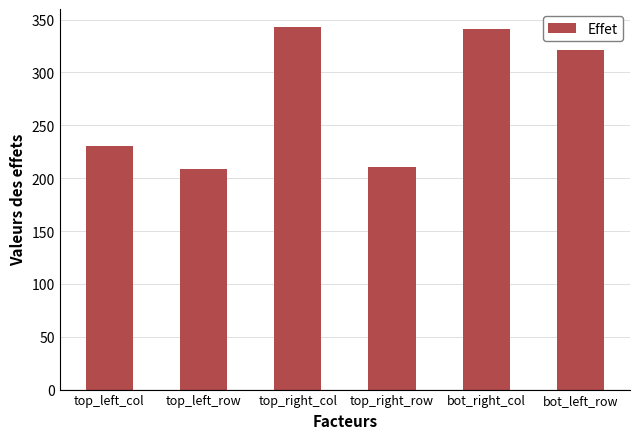

What is the sum of the values at bot_right_col and top_right_row?

551.3